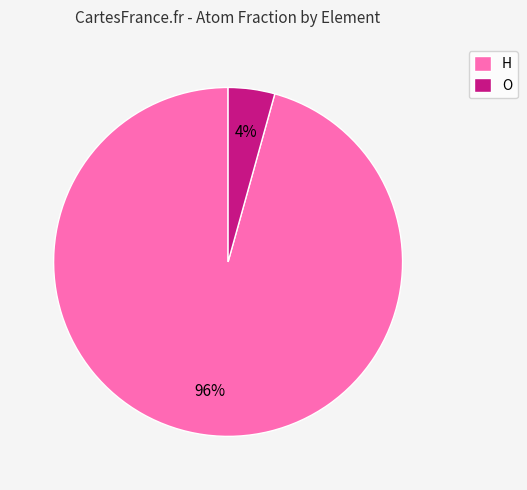

Which slice is the smallest?

O